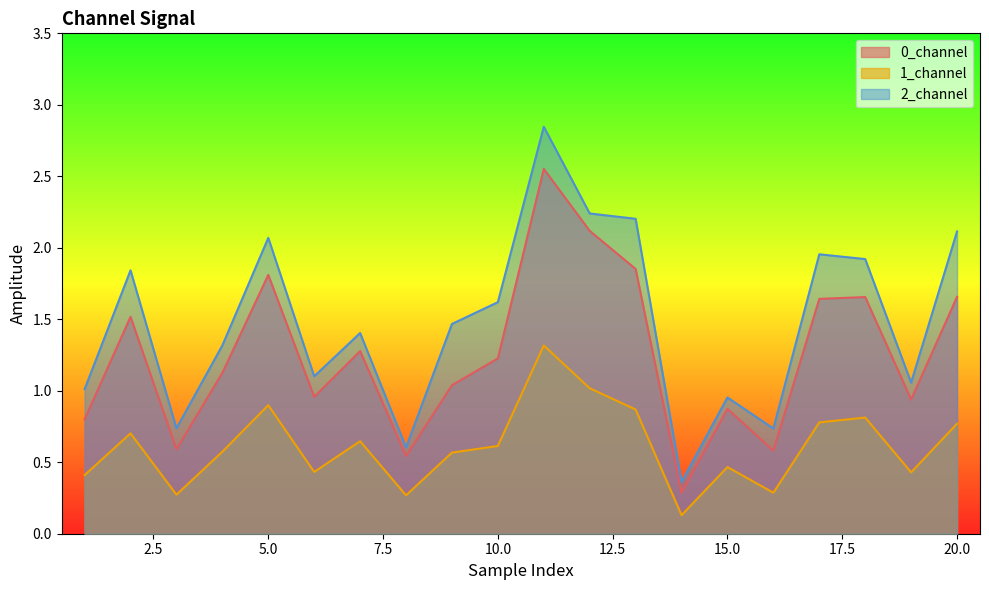

What is the difference between the maximum and minimum values in the 0_channel series?

2.3